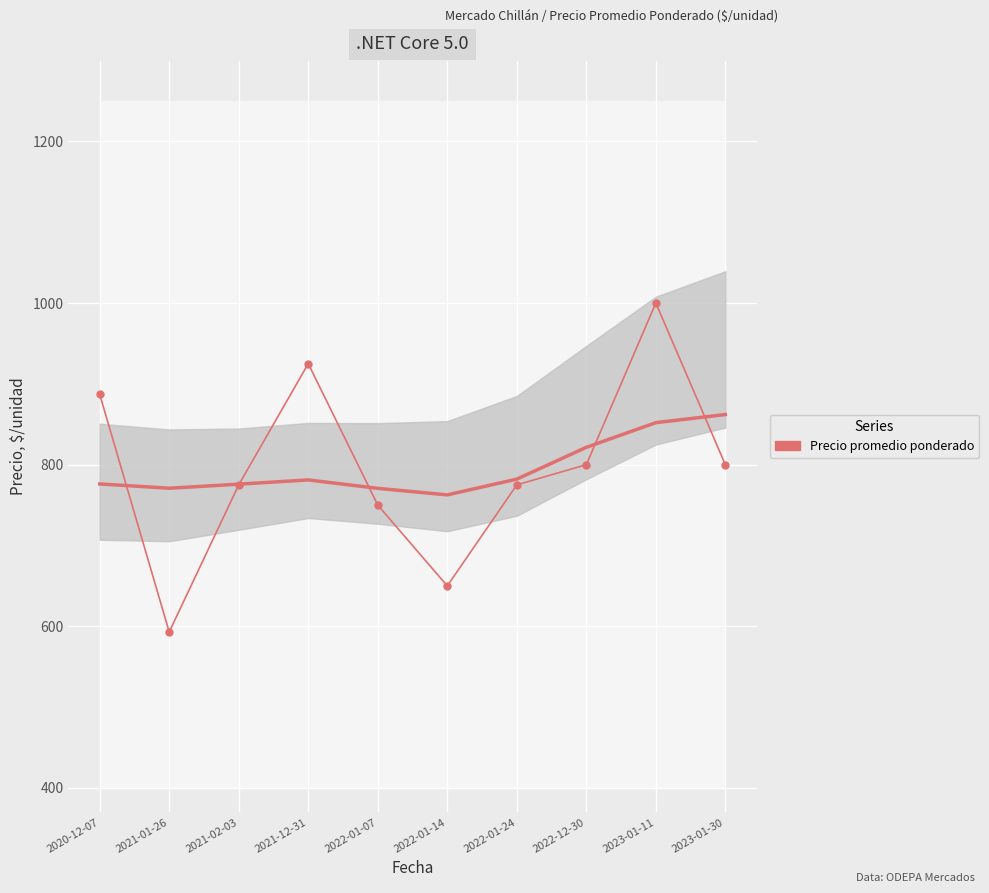

How many interior local peaks (higher than both neighbors) does the data have?

2